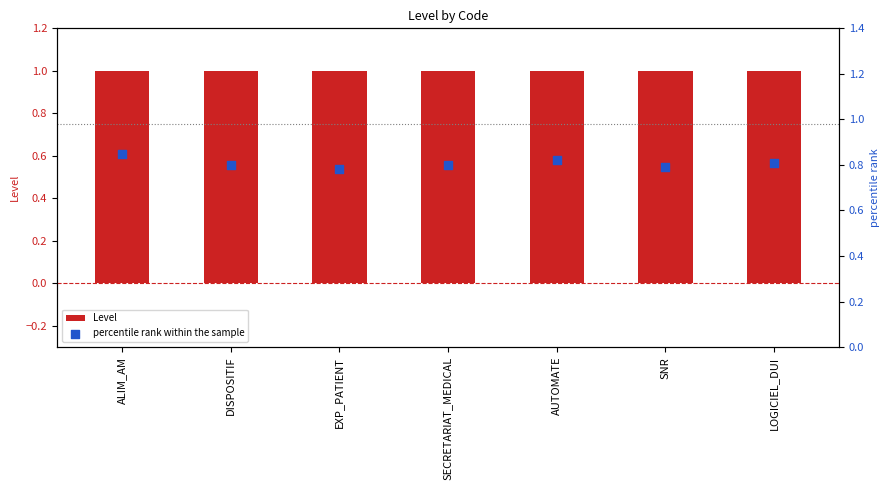

At which category is the sum across all series the highest?

ALIM_AM